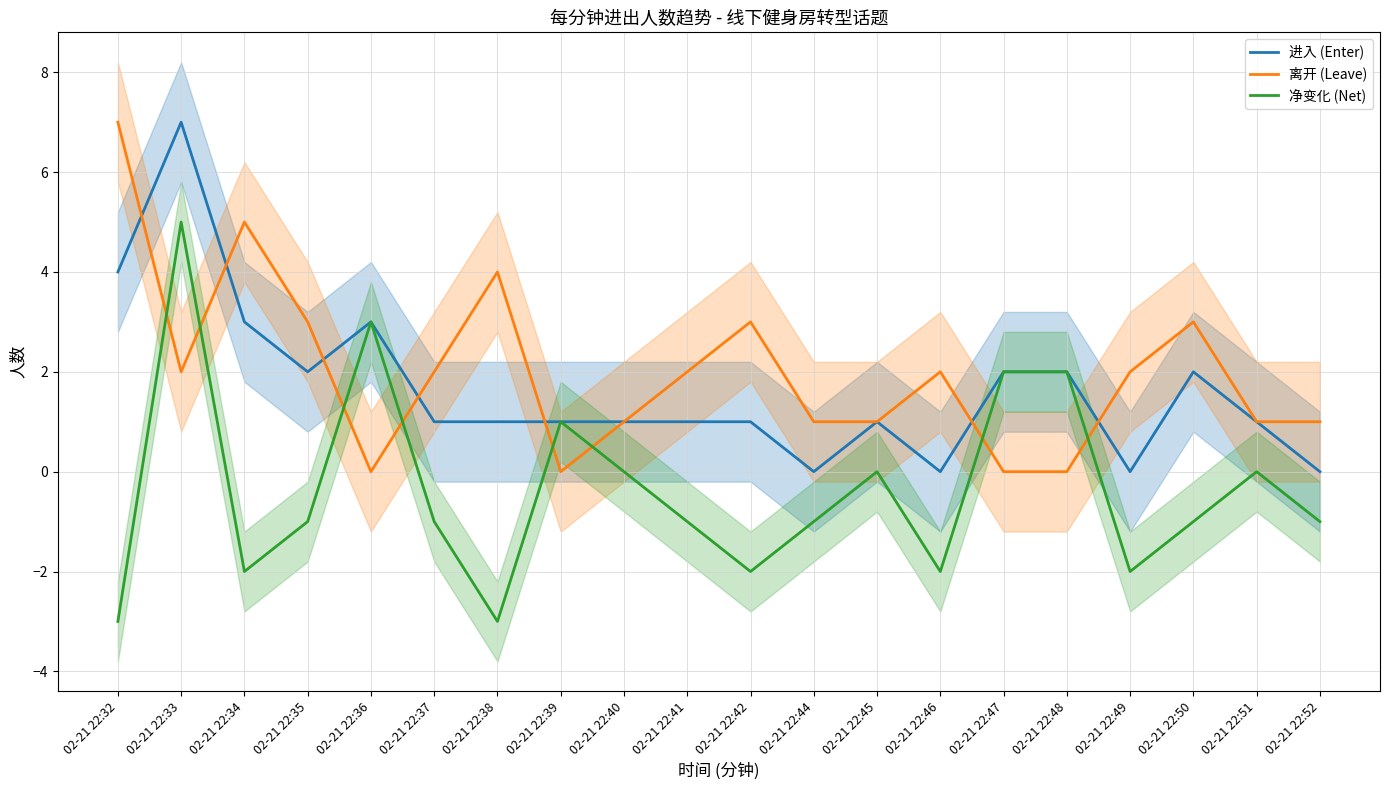

What is the value of the 净变化 (Net) point at the 5th from the left?

3